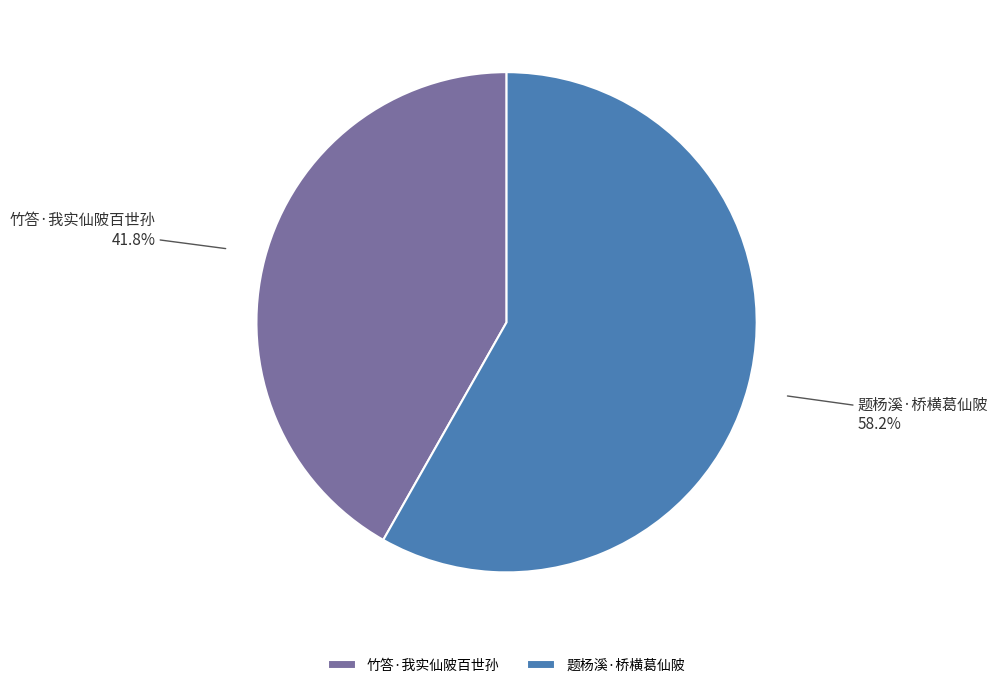

Rank the categories by value from highest to lowest.

题杨溪·桥横葛仙陂, 竹答·我实仙陂百世孙